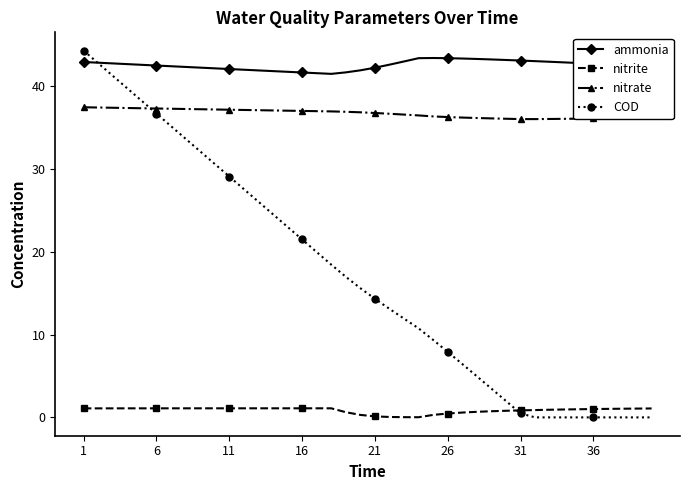

How many data points does each series have?

40